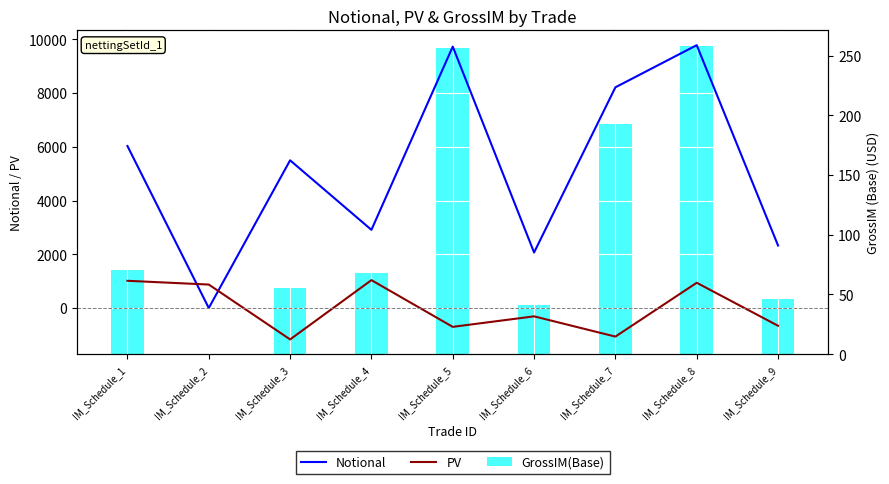

Reading left to right, transcribe all the data shown in this chart.

Notional: 6027.6	1.1	5496.6	2909.1	9726.8	2067.2	8212.3	9779.9	2327.3
PV: 1014.0	874.4	-1166.8	1038.6	-699.4	-308.8	-1061.8	940.5	-658.8
GrossIM(Base): 70.8	0.0	55.0	68.3	256.8	41.3	192.8	258.2	46.5